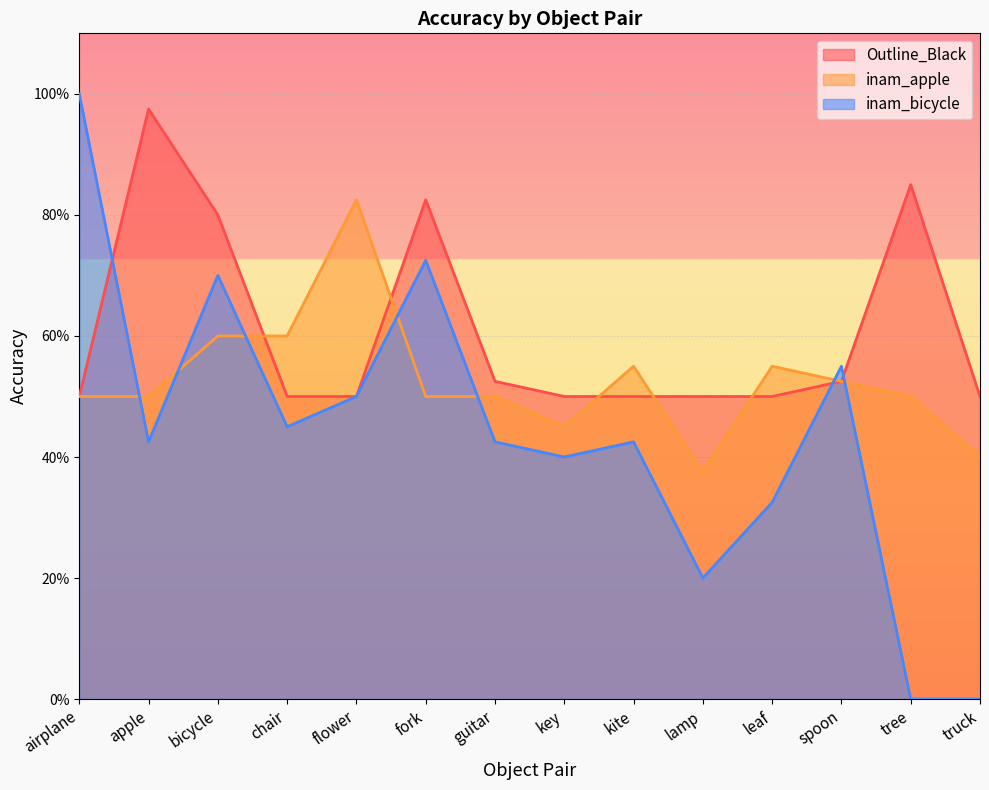

Does the chart display data point markers on the line(s)?

No